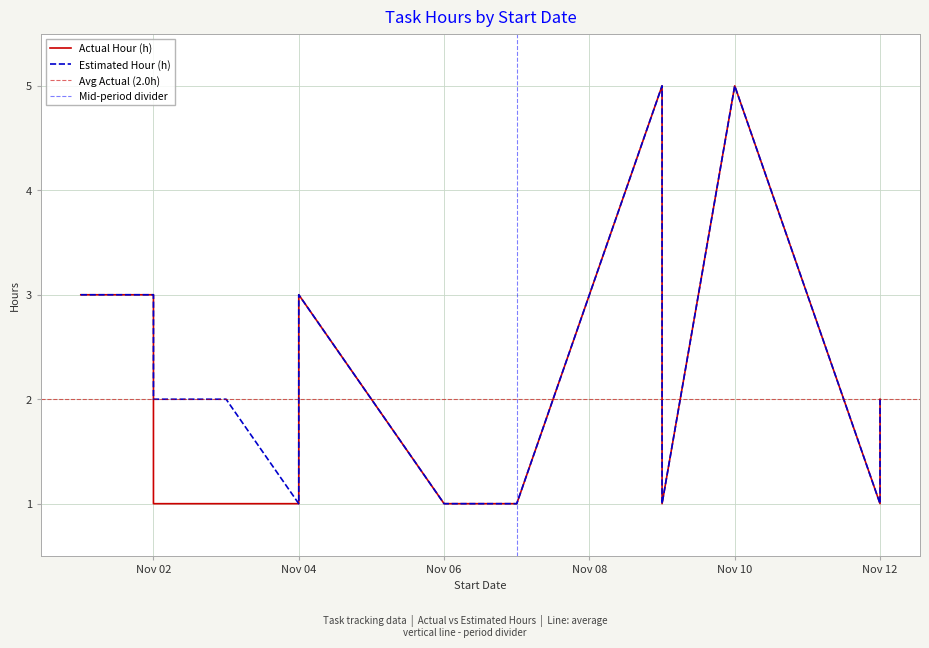

What is the sum of the Actual Hour (h) values at 2020-11-09 and 2020-11-07?

2